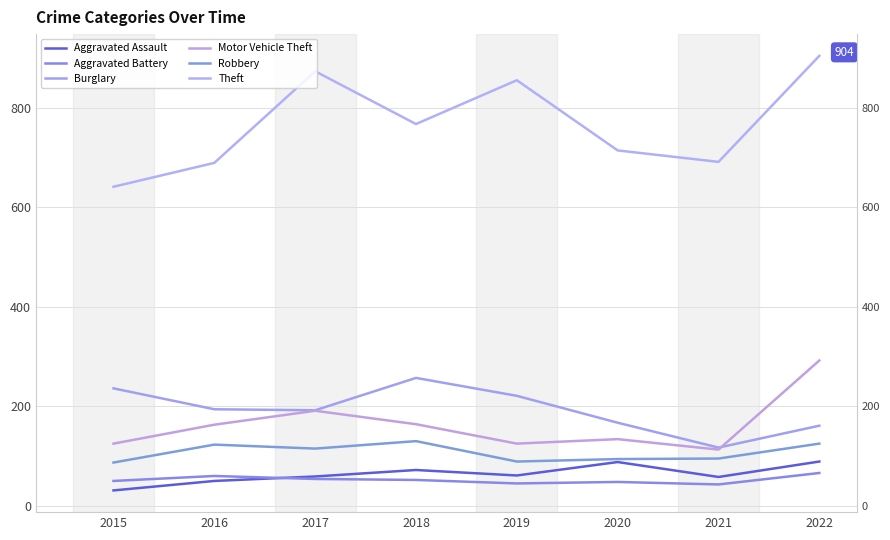

True or false: Motor Vehicle Theft and Robbery intersect in this chart.

False